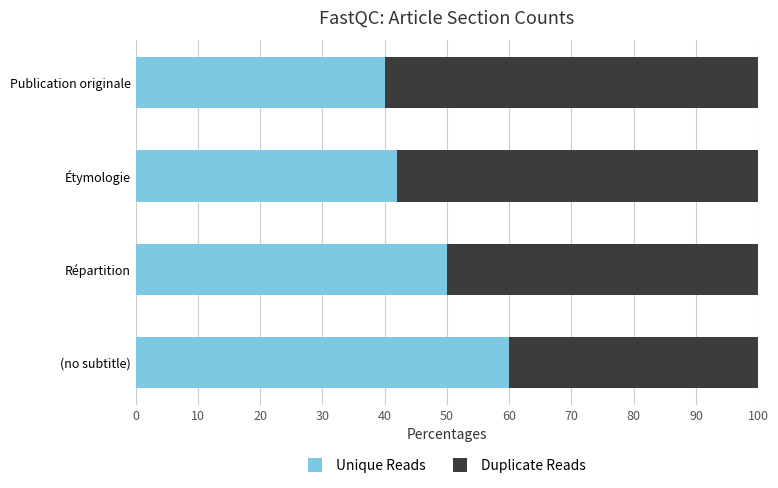

What is the sum of the Unique Reads values at Répartition and (no subtitle)?

110